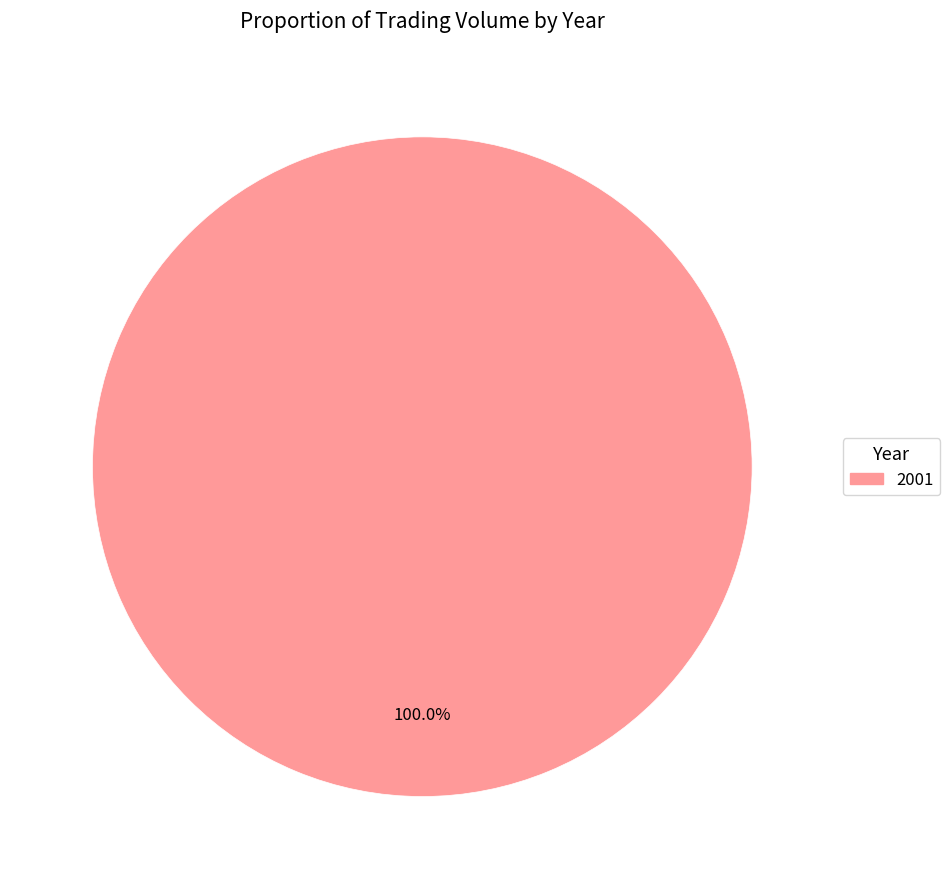

Is there any slice that represents more than half of the pie?

Yes